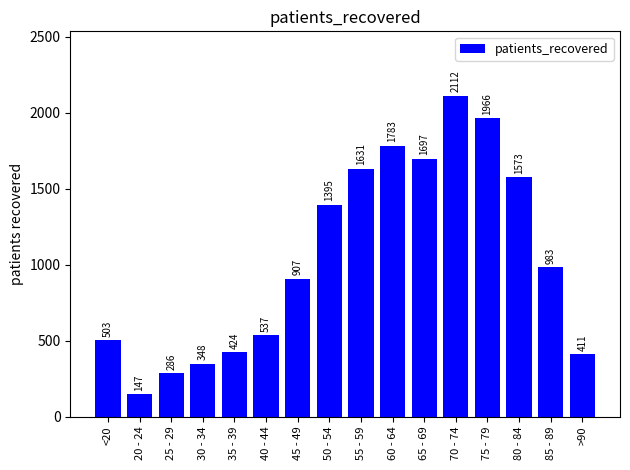

What is the change in value from 60 - 64 to 85 - 89?

-800